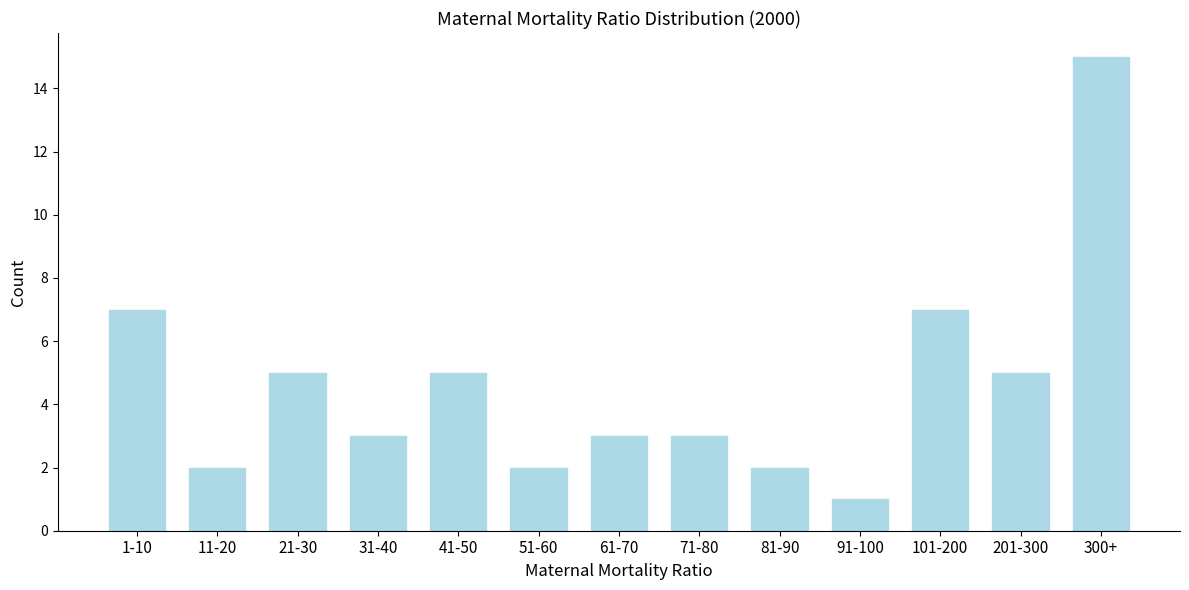

Reading left to right, what are all the values shown in this chart?

7	2	5	3	5	2	3	3	2	1	7	5	15